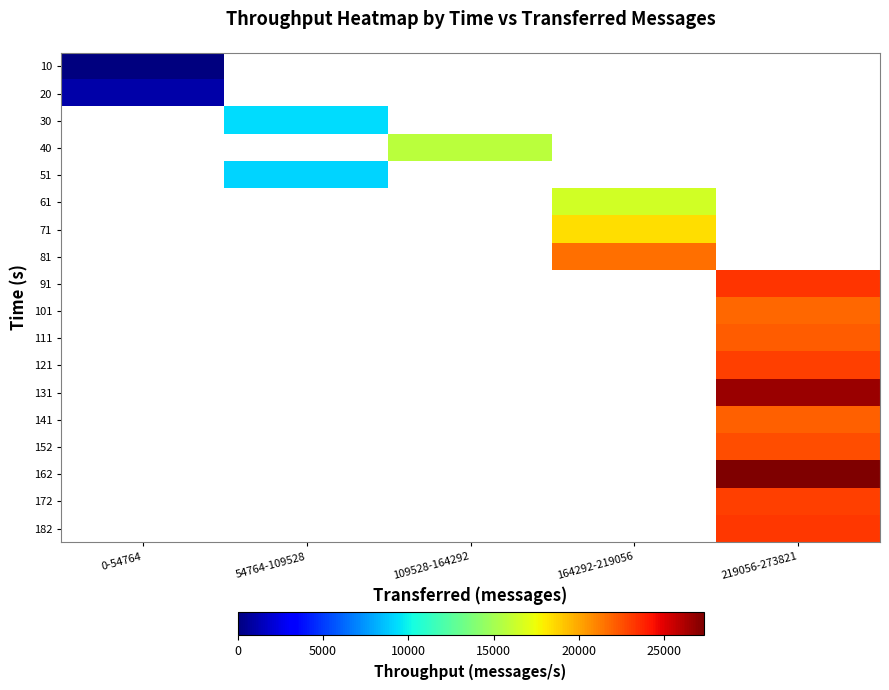

How many values in 111 are above zero?

1